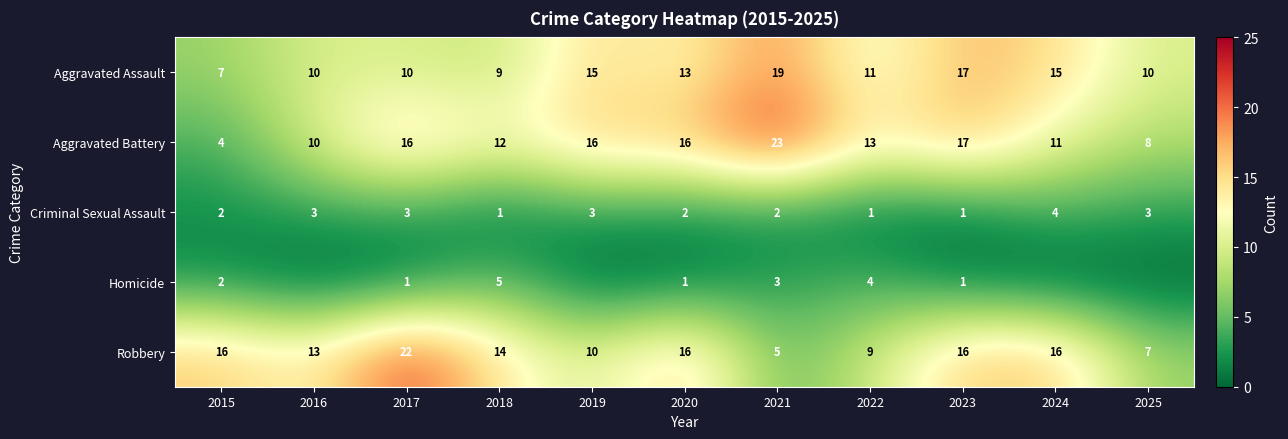

What is the spread (max minus min) of values at 2020?

15